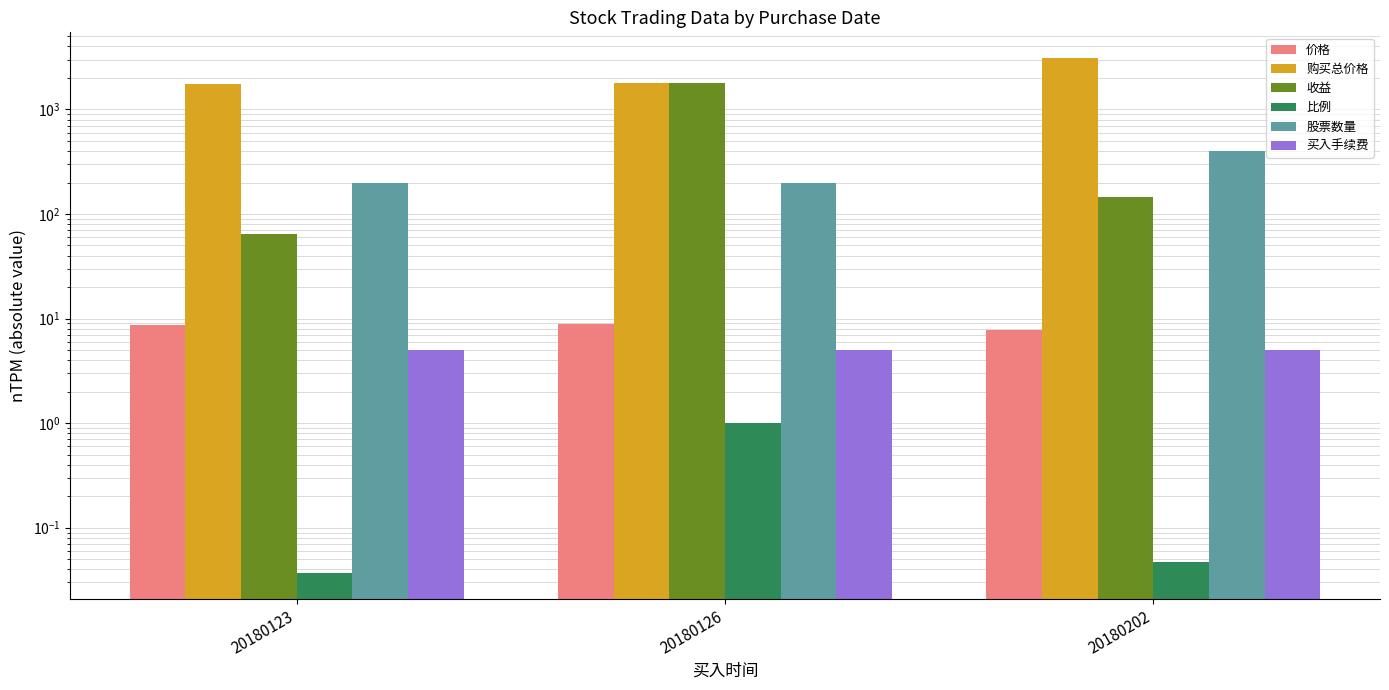

What is the sum of the 股票数量 values at 20180123 and 20180126?

400.0